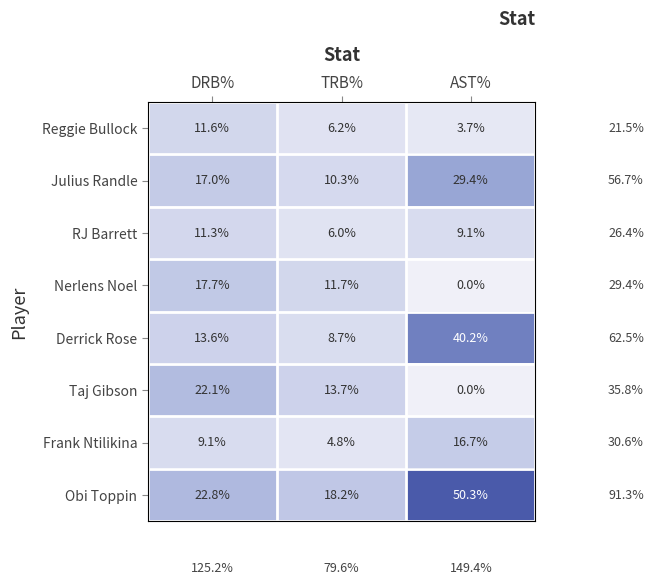

Which series has the widest spread of values?

Obi Toppin